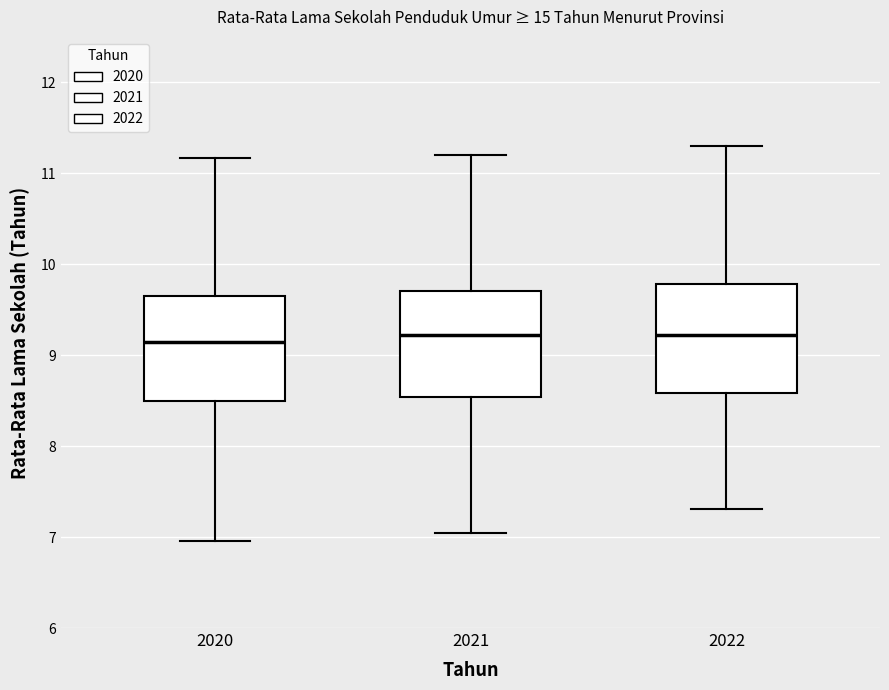

Where does the lower whisker of the box at x = 2021 end on the y-axis? The values are not printed on the chart, so give them approximately, as read against the axis.

7.1